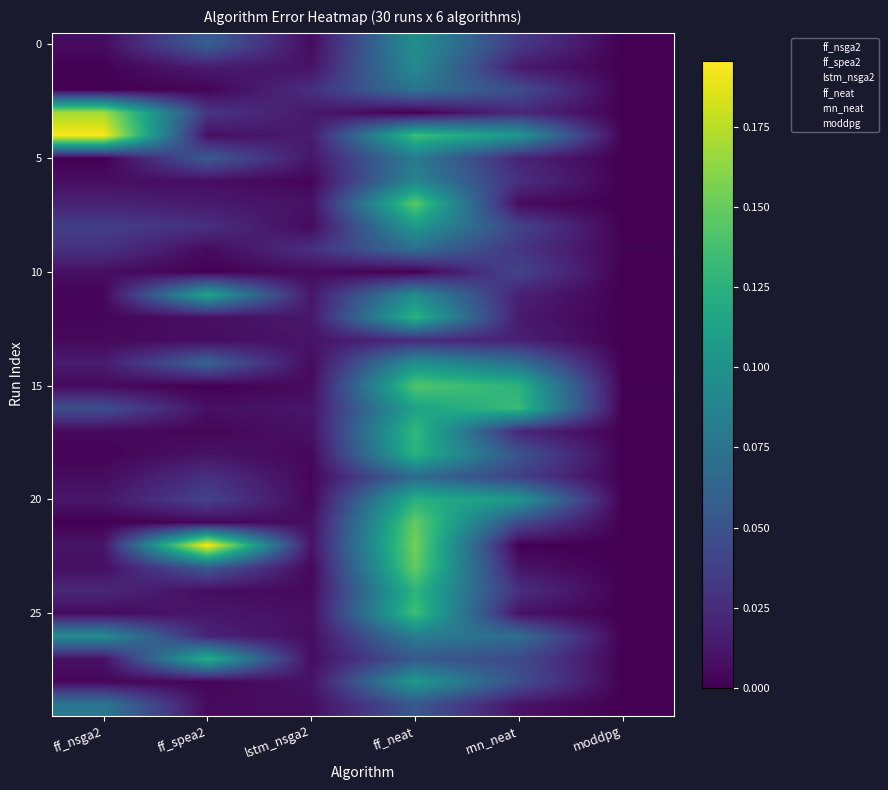

At which category is the sum across all series the highest?

ff_neat